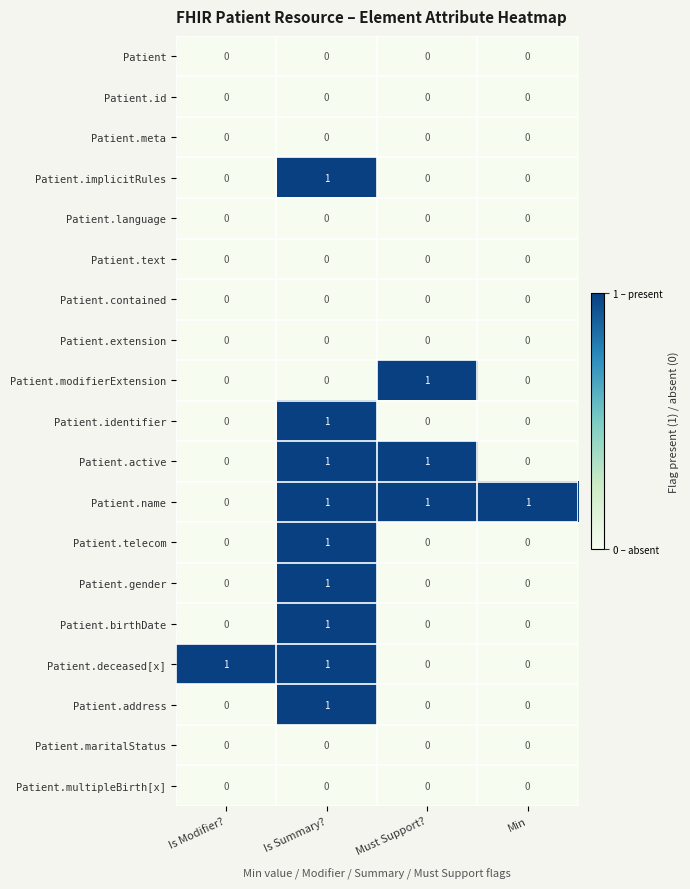

Which series has the largest total across all categories?

Patient.name